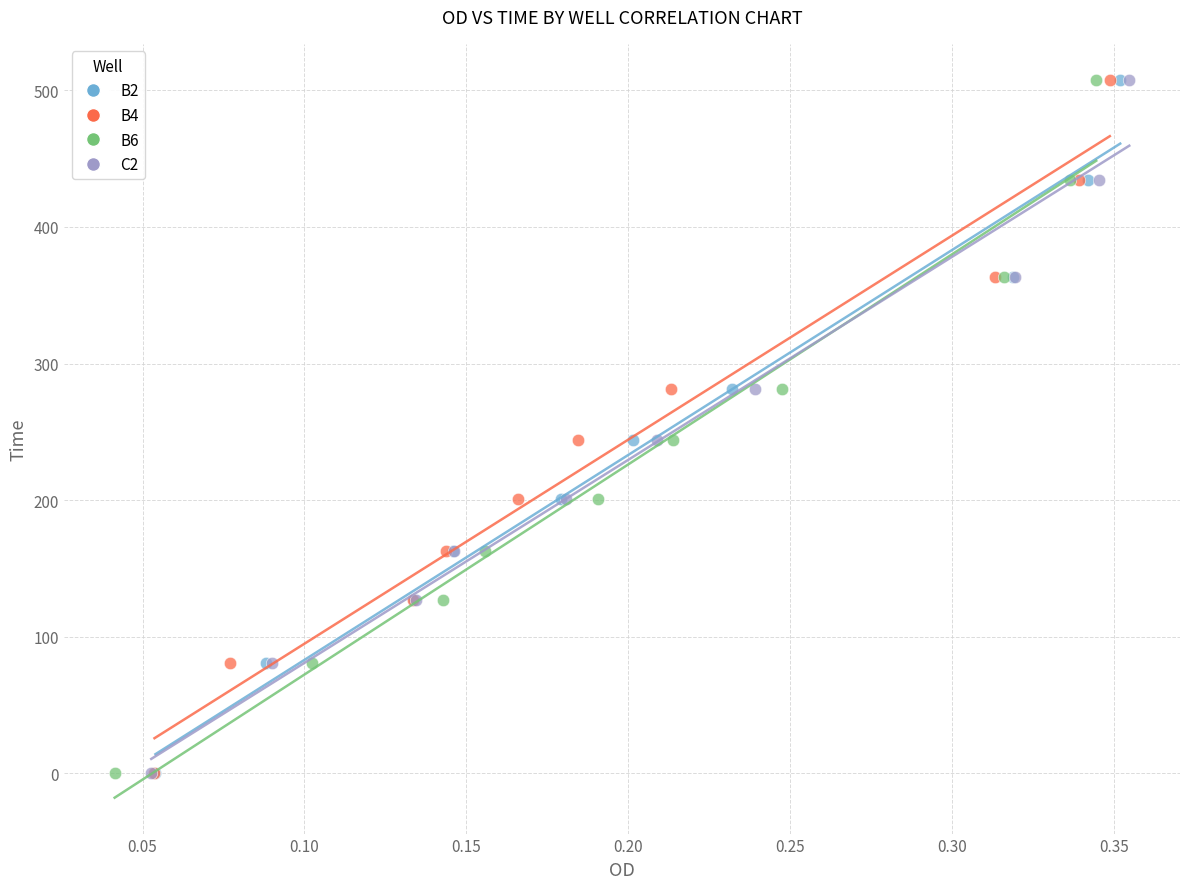

What are all the series names shown in the legend?

B2, B4, B6, C2